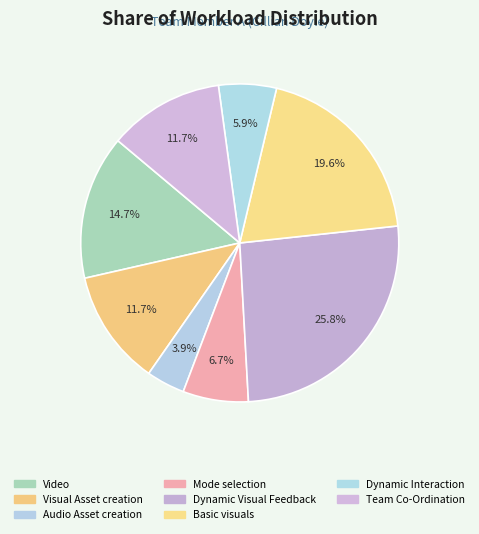

Is Audio Asset creation the majority of the pie?

No